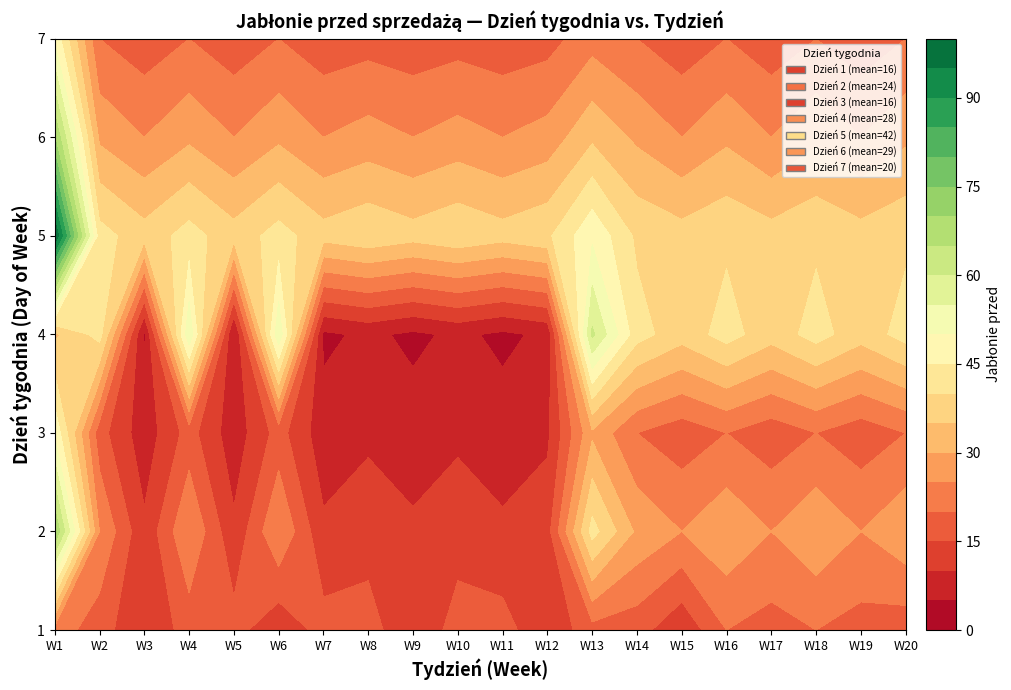

What is the difference between the maximum and minimum values in the 1 series?

12